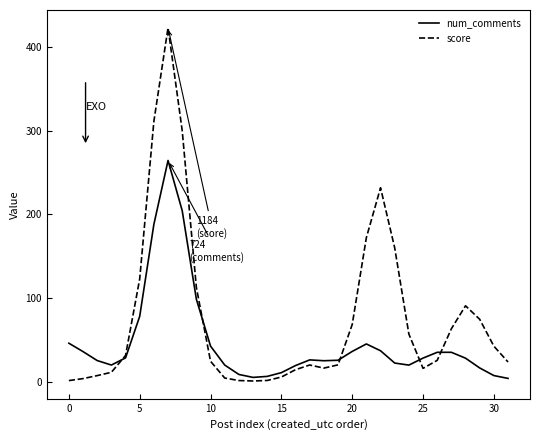

What is the greatest value displayed?

423.2